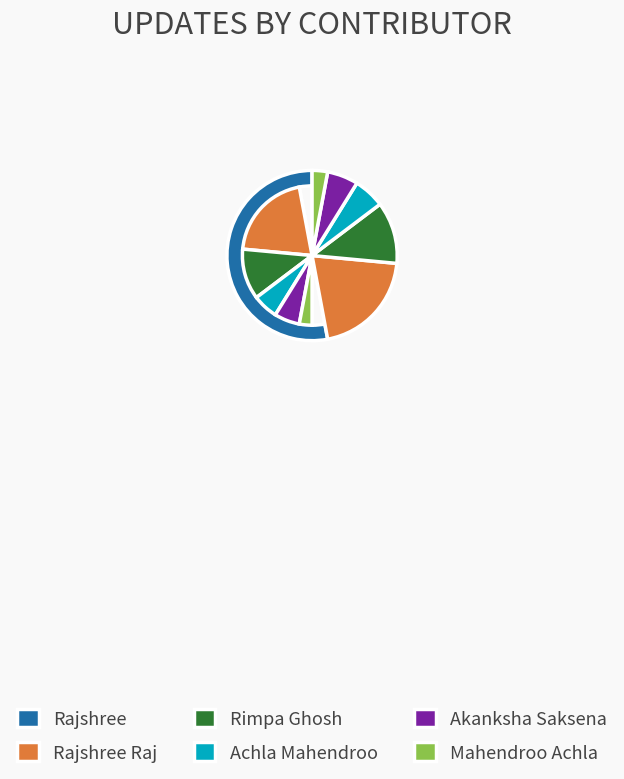

What is the ratio of the value at Mahendroo Achla to the value at Akanksha Saksena?

0.5